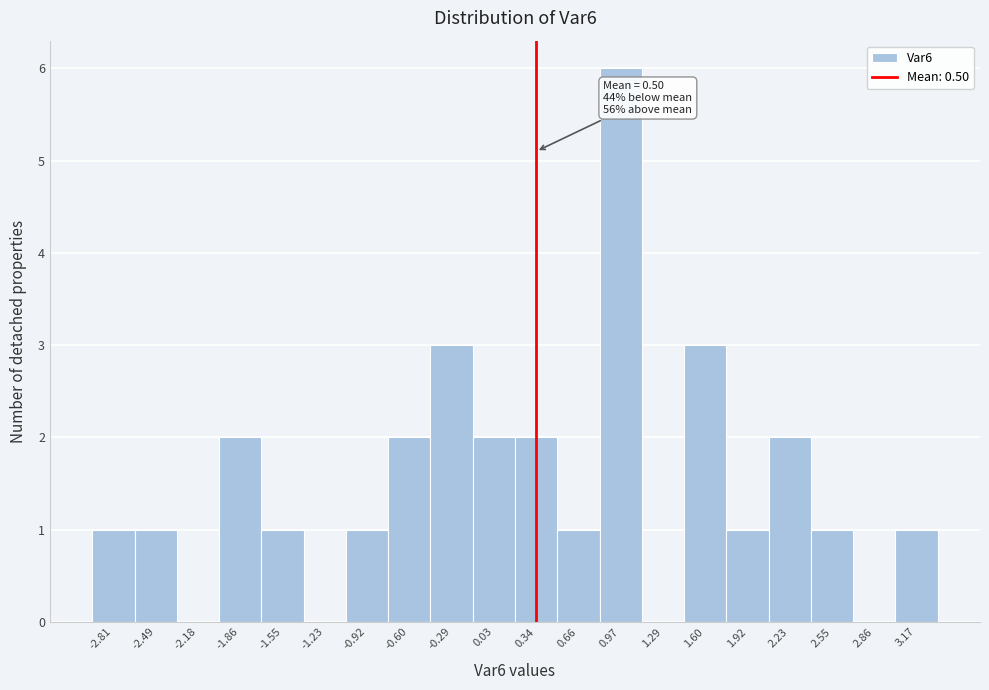

Reading left to right, extract all data points from this chart.

-2.81=1	-2.49=1	-2.18=0	-1.86=2	-1.55=1	-1.23=0	-0.92=1	-0.60=2	-0.29=3	0.03=2	0.34=2	0.66=1	0.97=6	1.29=0	1.60=3	1.92=1	2.23=2	2.55=1	2.86=0	3.17=1